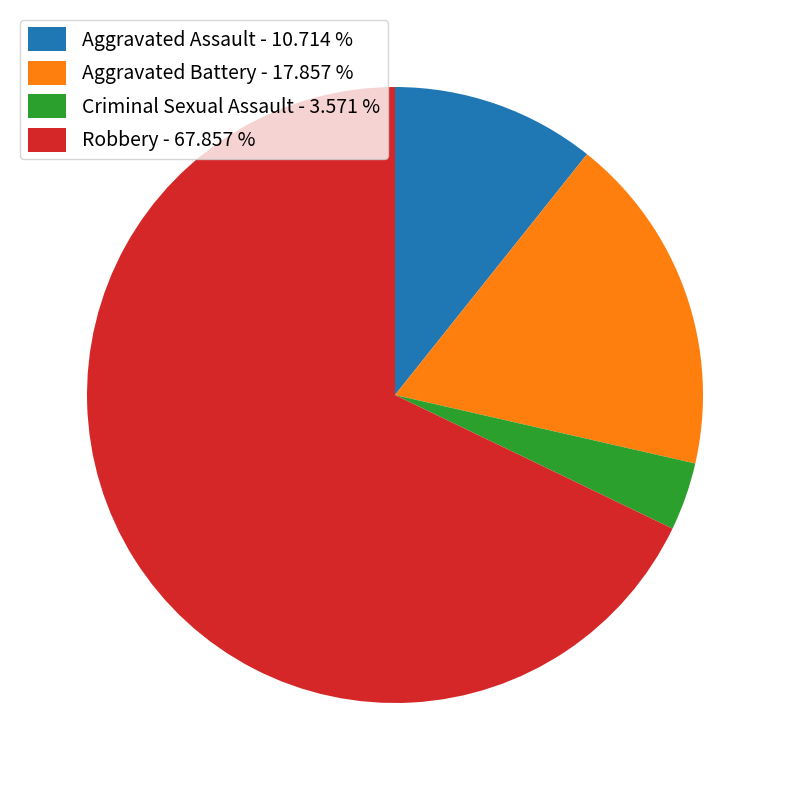

Combined, do Aggravated Assault - 10.714 % and Criminal Sexual Assault - 3.571 % account for over 50%?

No